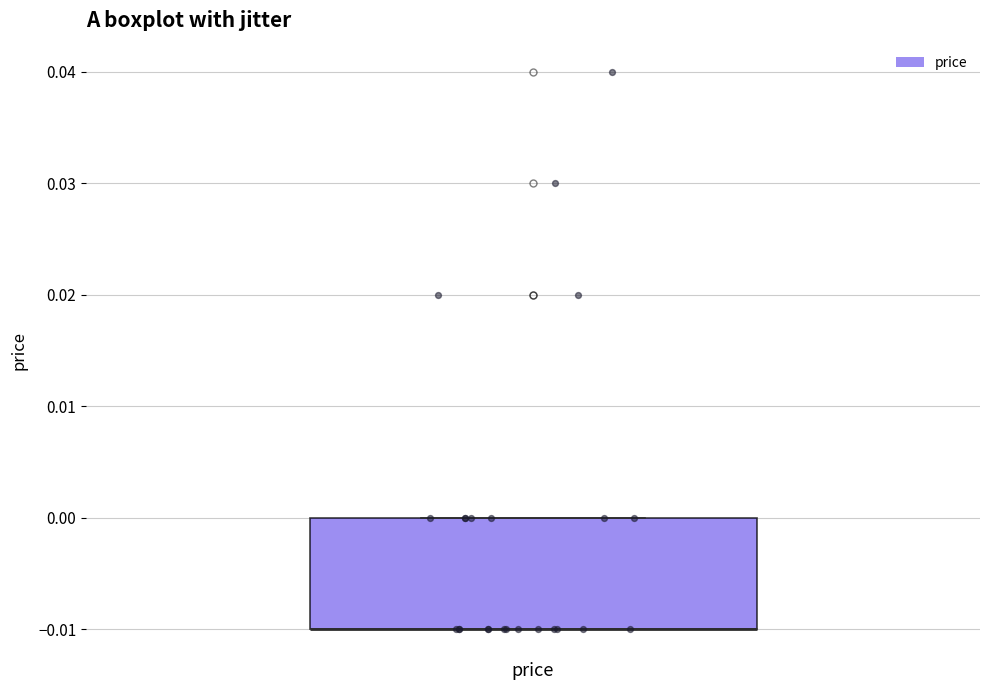

Where is the upper edge of the box for price on the y-axis? The values are not printed on the chart, so give them approximately, as read against the axis.

0.00